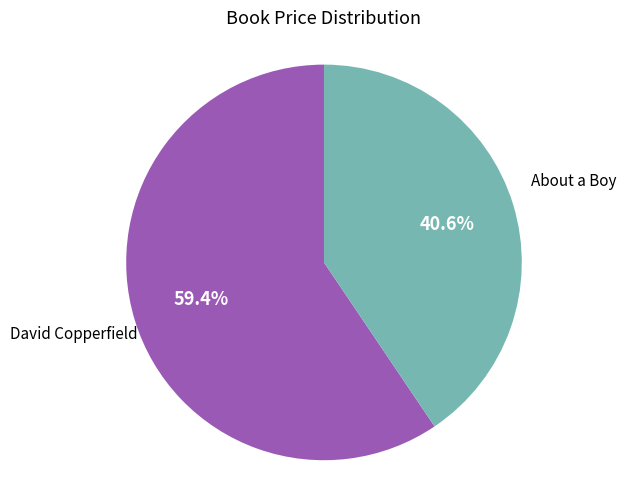

To the nearest percent, what is the difference between the largest and smallest slice percentages?

19%